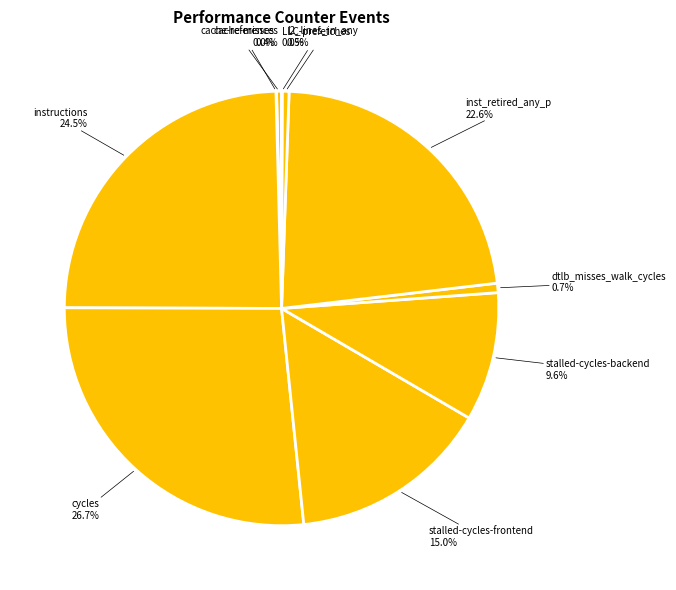

Which has a higher value, l2_lines_in_any or stalled-cycles-backend?

stalled-cycles-backend